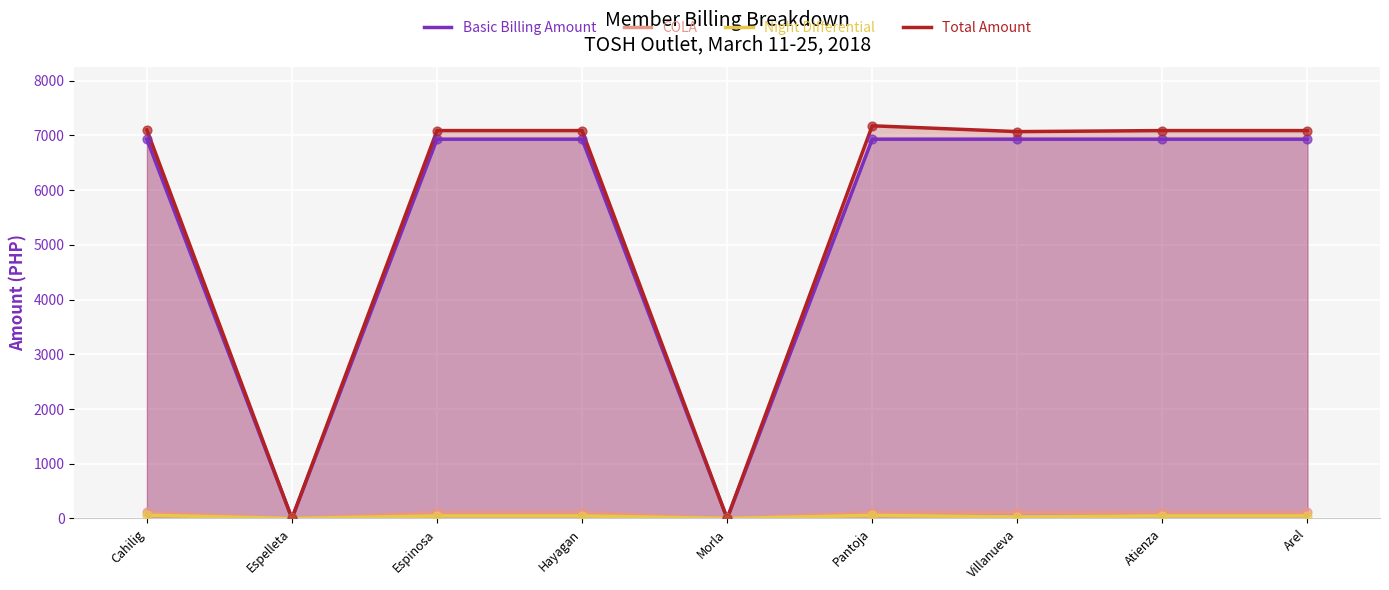

Which series has the largest total across all categories?

Total Amount